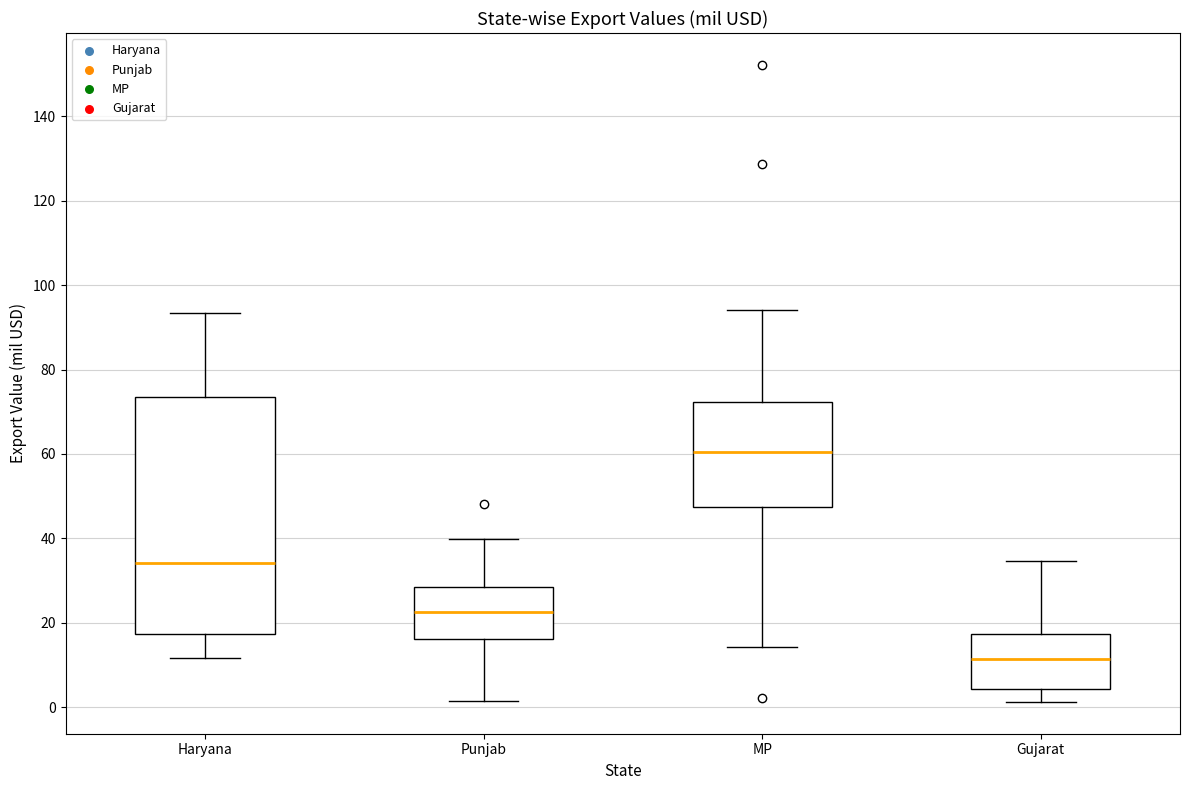

Which box has the lowest median line?

Gujarat